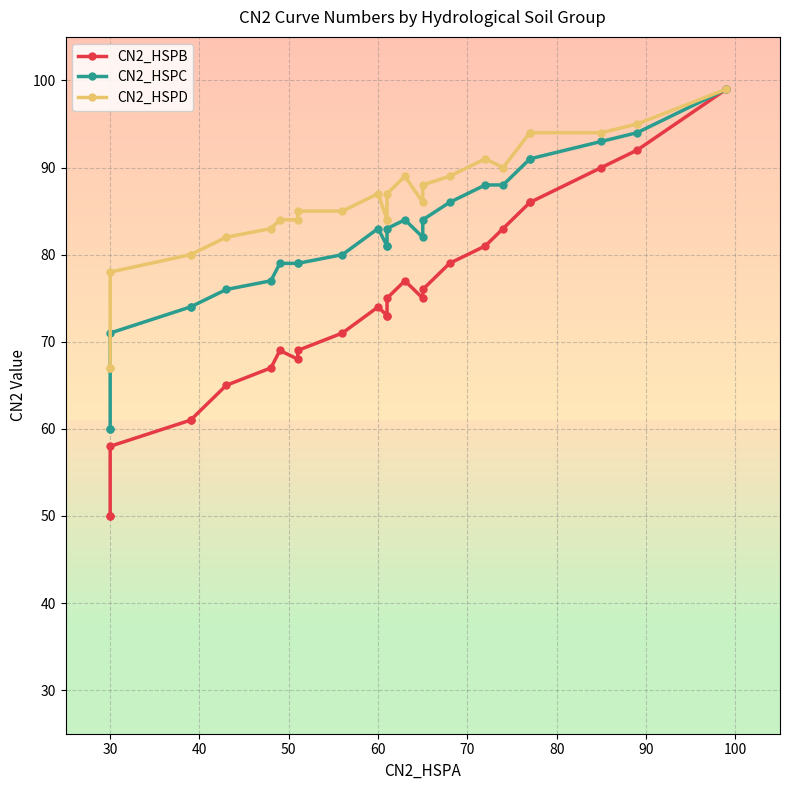

Is it true that CN2_HSPD equals 117 at 70?

False